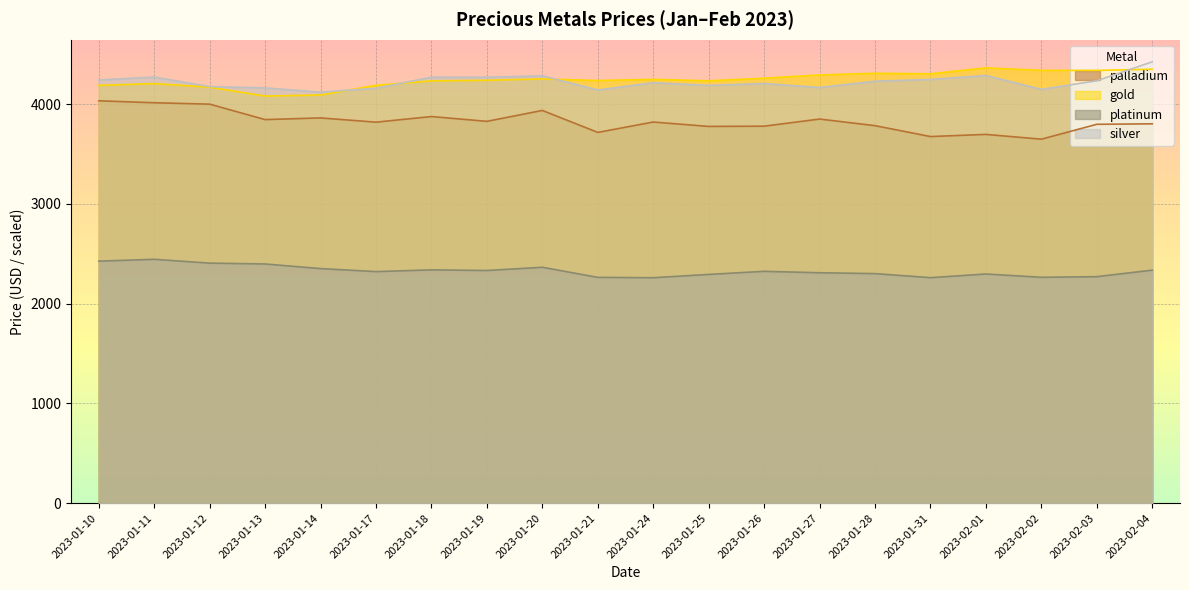

Reading left to right, extract all data points from this chart.

gold: 4186.4	4204.9	4168.8	4080.0	4090.0	4187.2	4232.0	4237.8	4251.4	4235.6	4247.2	4232.7	4258.4	4291.1	4307.9	4302.7	4362.3	4337.4	4336.9	4348.5
silver: 4240.8	4270.4	4174.4	4161.6	4119.2	4158.4	4268.8	4268.8	4282.4	4140.8	4213.6	4186.4	4205.6	4165.6	4228.8	4246.4	4286.4	4147.2	4232.8	4423.2
platinum: 2425.2	2443.9	2405.4	2397.0	2350.7	2320.7	2337.9	2331.7	2364.0	2262.8	2259.4	2292.2	2323.4	2309.1	2300.6	2259.8	2296.7	2263.5	2269.9	2335.3
palladium: 4032.2	4012.7	3998.7	3843.9	3860.7	3818.1	3874.4	3826.3	3935.6	3715.5	3819.4	3775.5	3777.8	3849.3	3783.0	3673.9	3695.5	3647.7	3796.7	3801.7